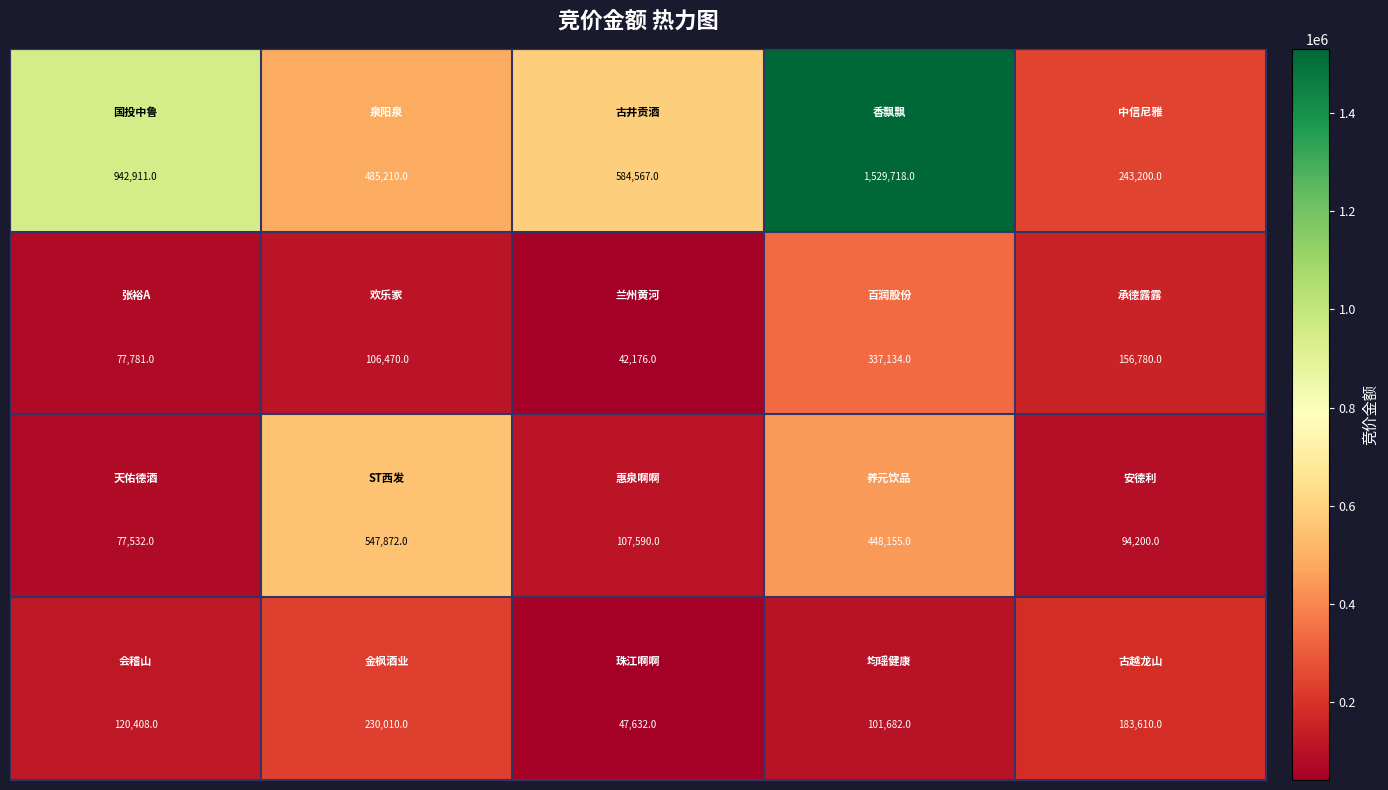

What is the minimum value shown in the chart?

42176